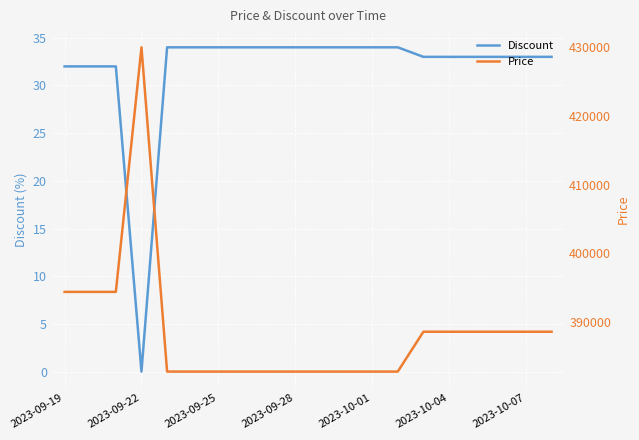

Is it true that Discount equals 34 at 2023-10-01?

True